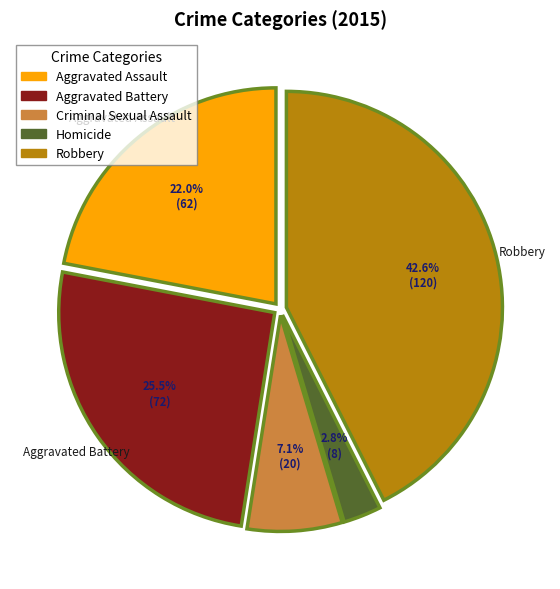

True or false: Robbery accounts for 57% of the total.

False